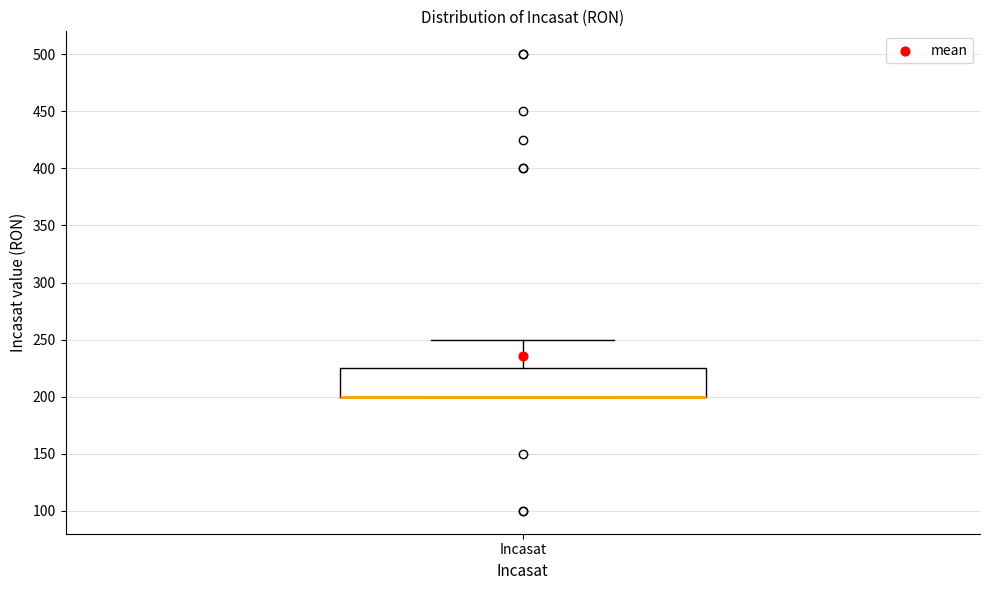

Where is the upper edge of the box for Incasat on the y-axis? The values are not printed on the chart, so give them approximately, as read against the axis.

225